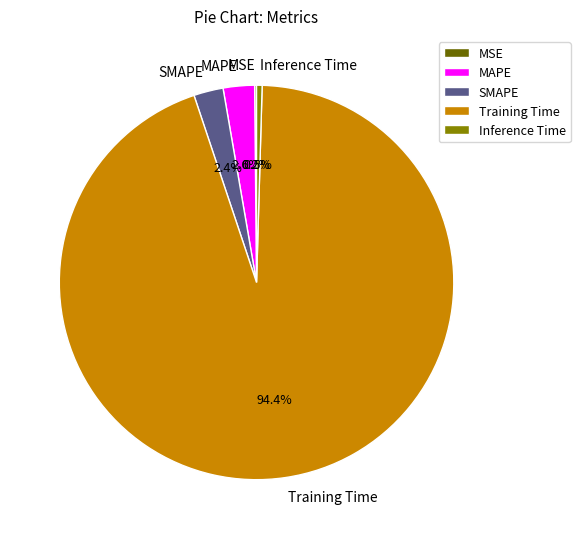

To the nearest percent, what portion does MAPE represent?

3%